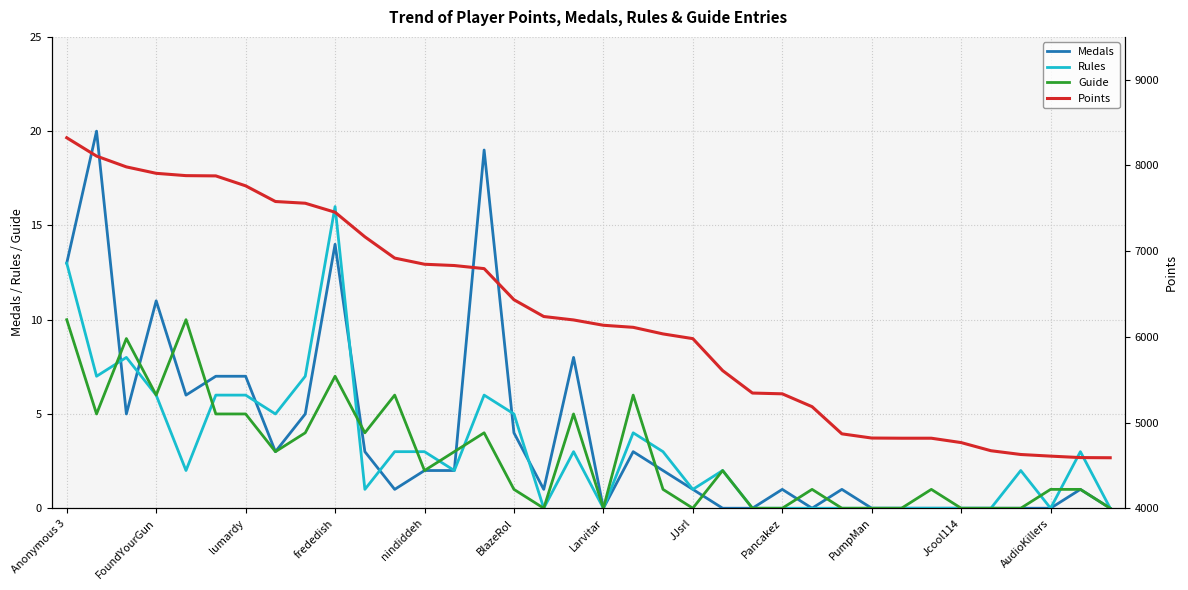

True or false: Medals and Points cross at least once.

False